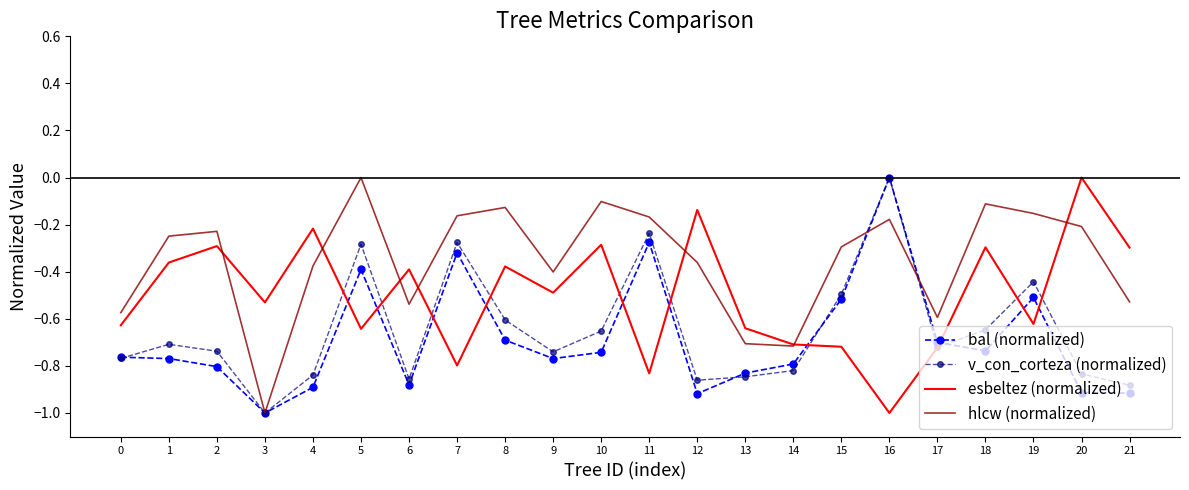

At which category does esbeltez (normalized) reach its first local valley?

3